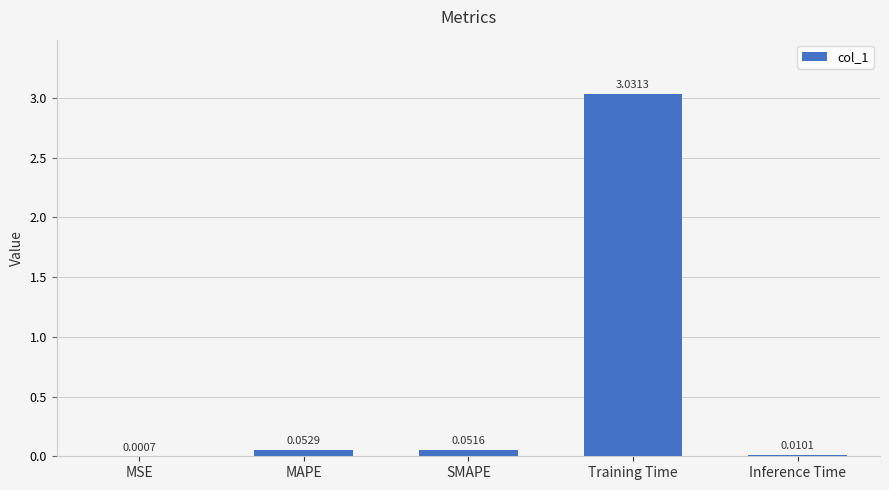

What is the change in value from MSE to MAPE?

+0.1